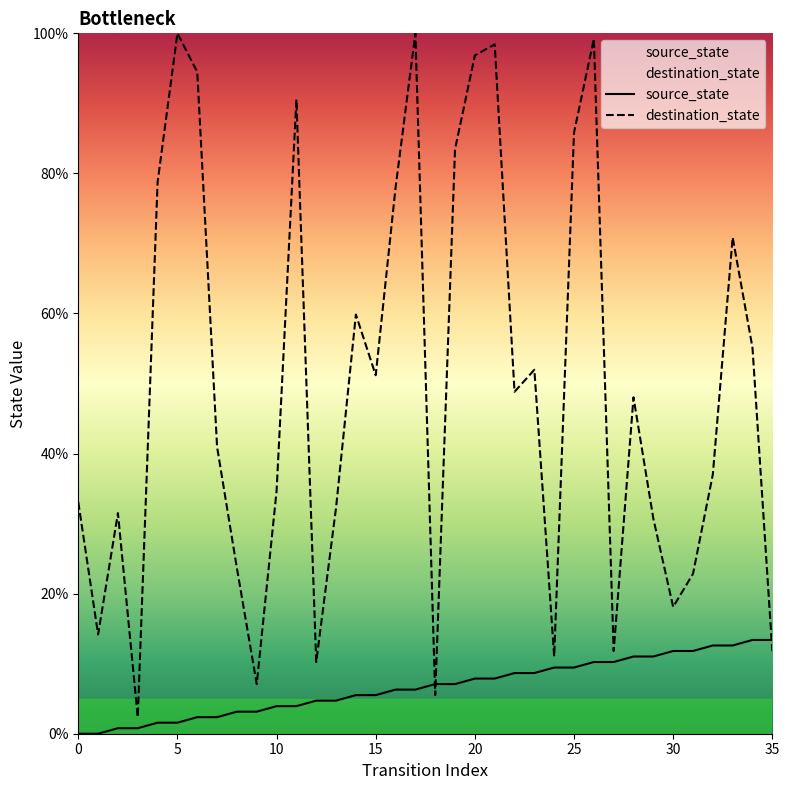

What is the difference between the highest and lowest values at 16?

71.7